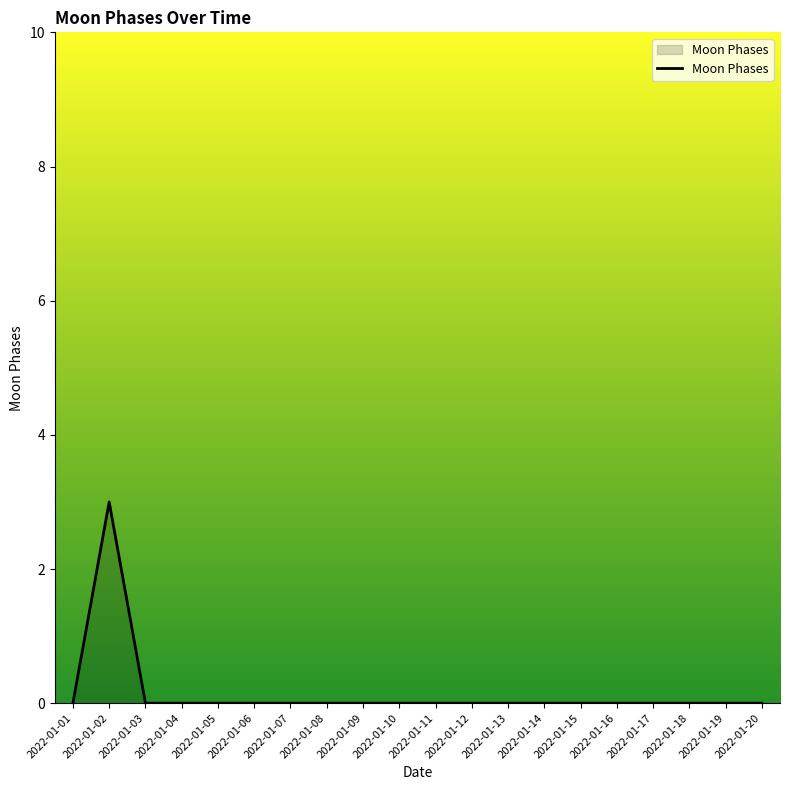

What is the greatest value displayed?

3